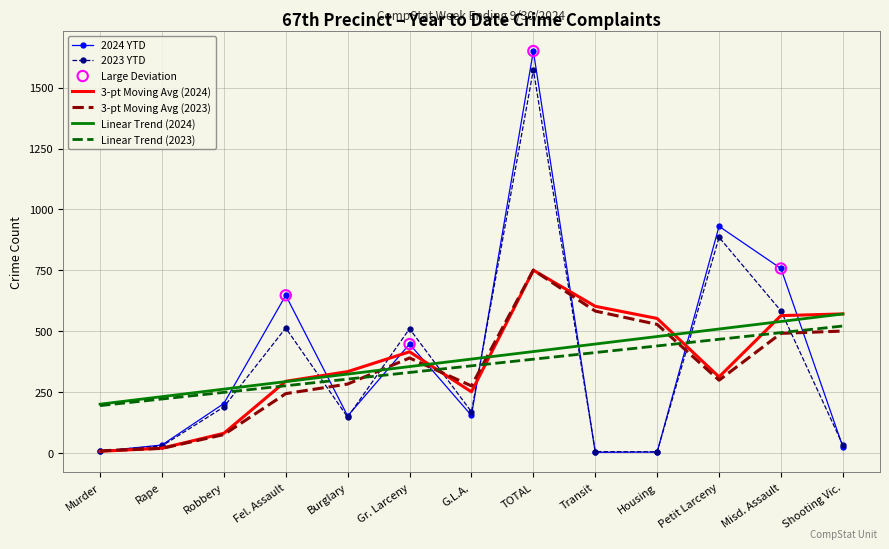

Is it true that 3-pt Moving Avg (2023) equals 76.7 at Robbery?

True